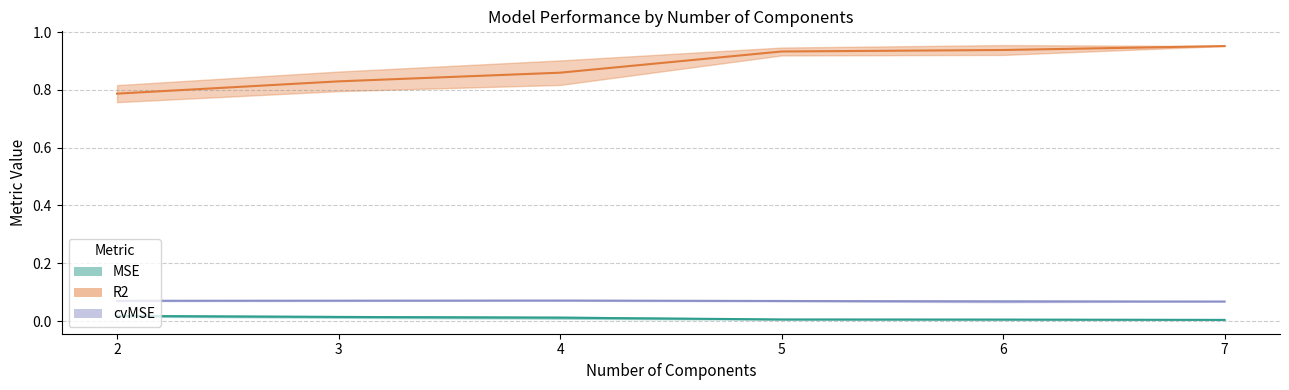

Is this an area chart (filled region under the line)?

No